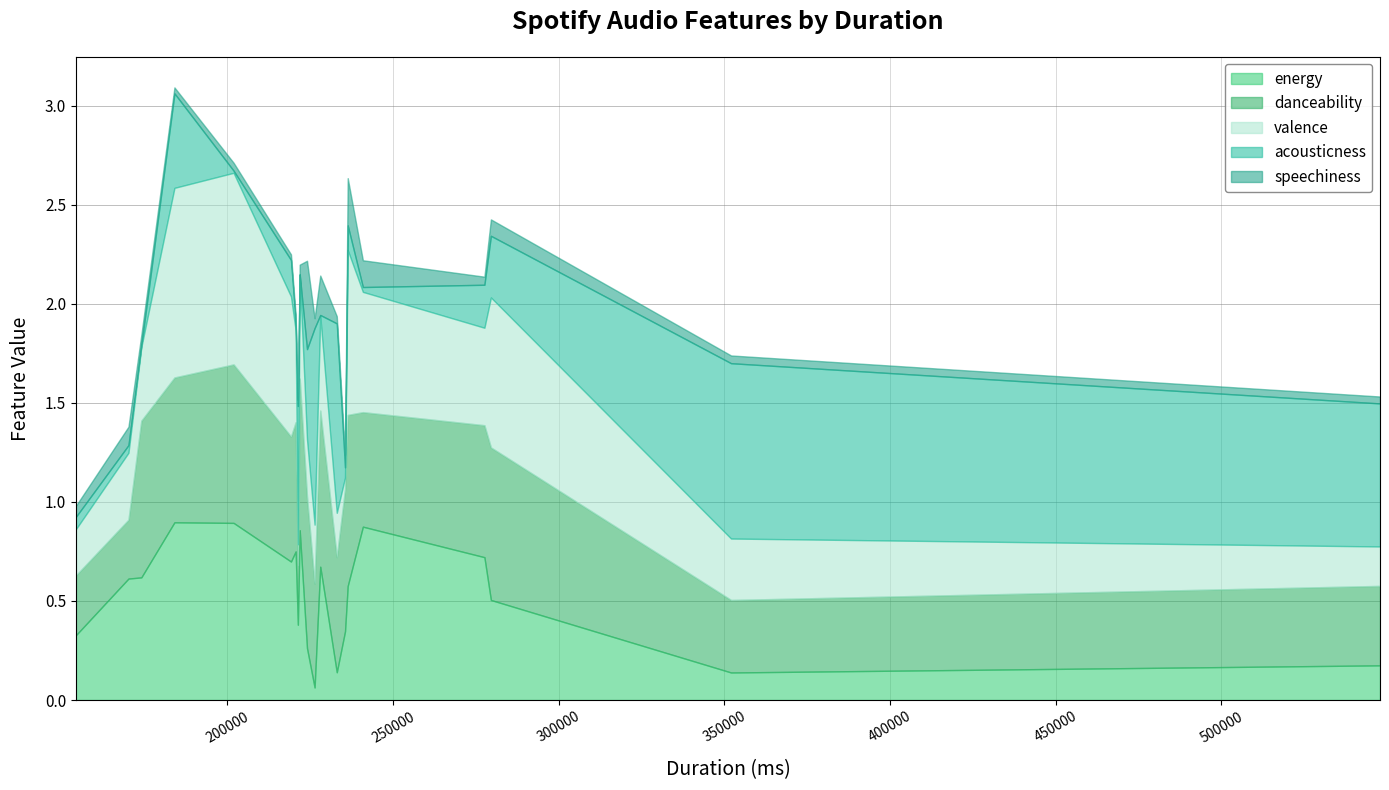

How many lines are shown in the chart?

5